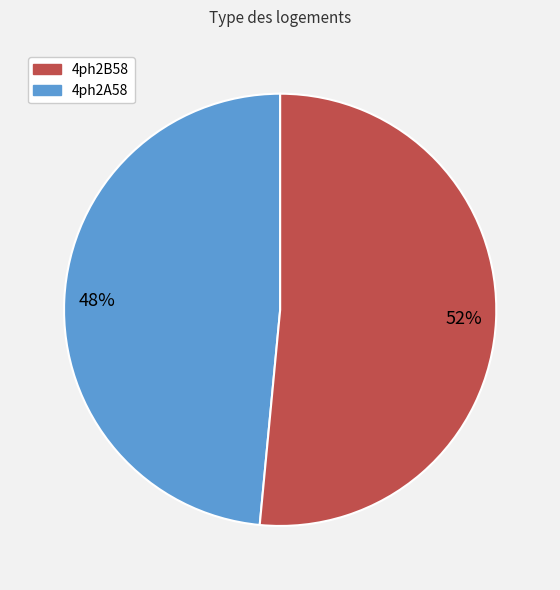

How many segments does this pie chart have?

2